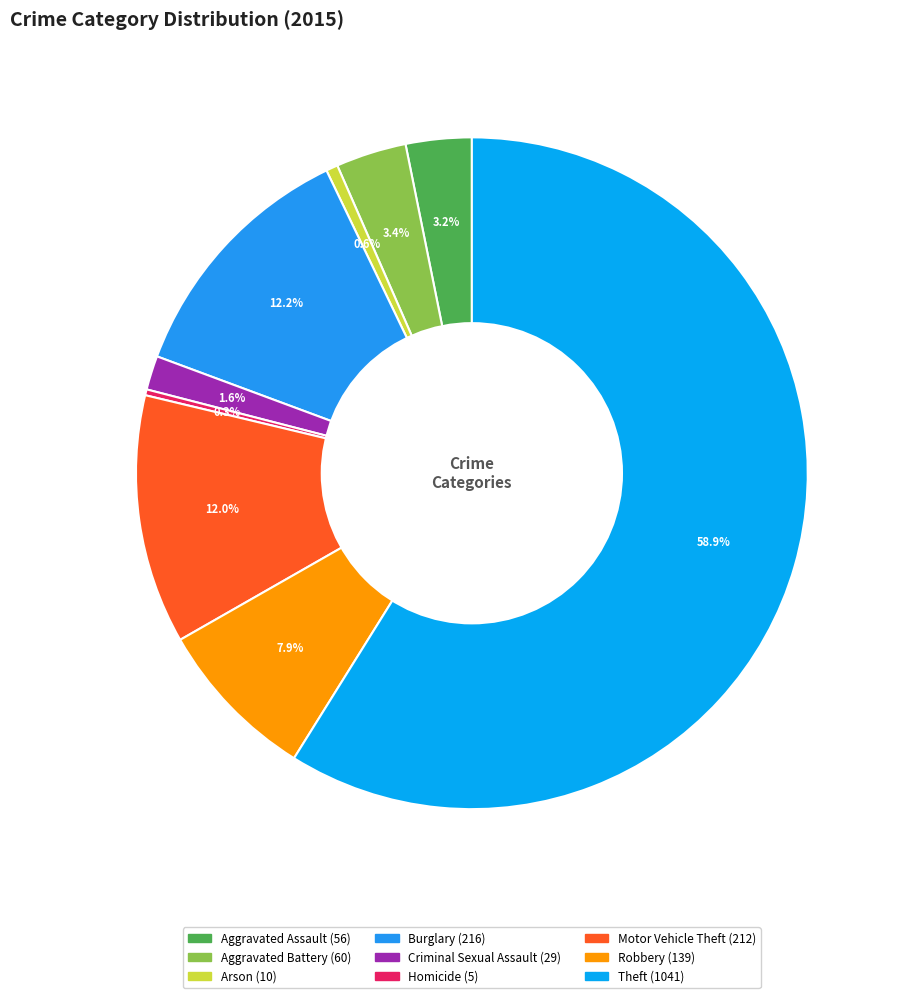

To the nearest percent, what is the difference between the largest and smallest slice percentages?

59%